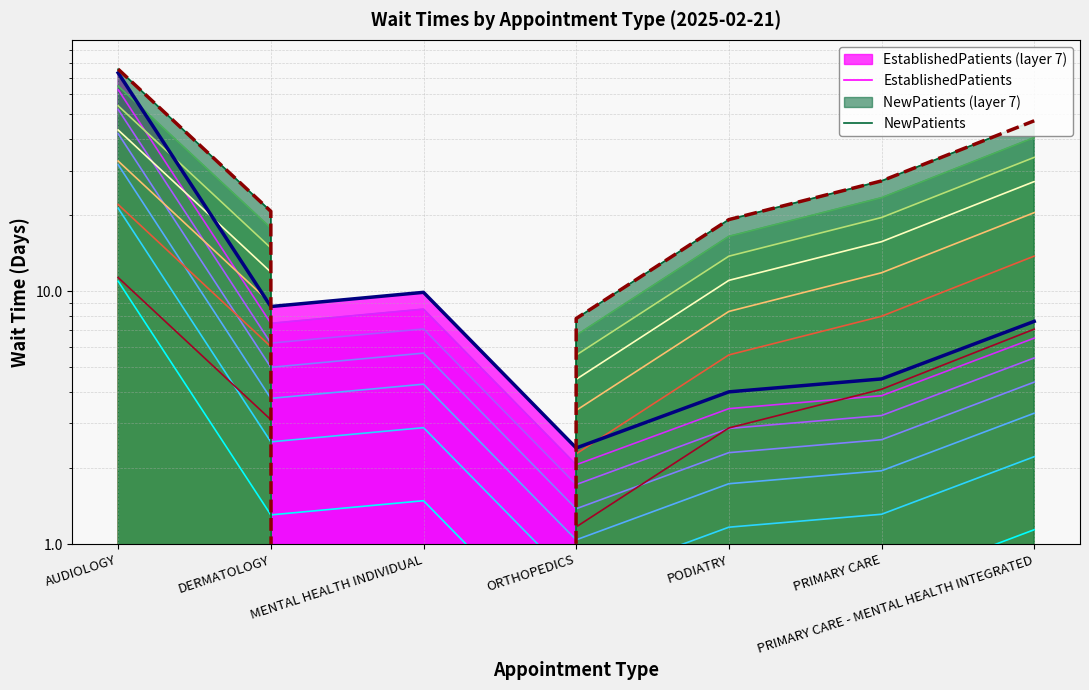

In EstablishedPatients, how many points are higher than both neighbors (excluding endpoints)?

1